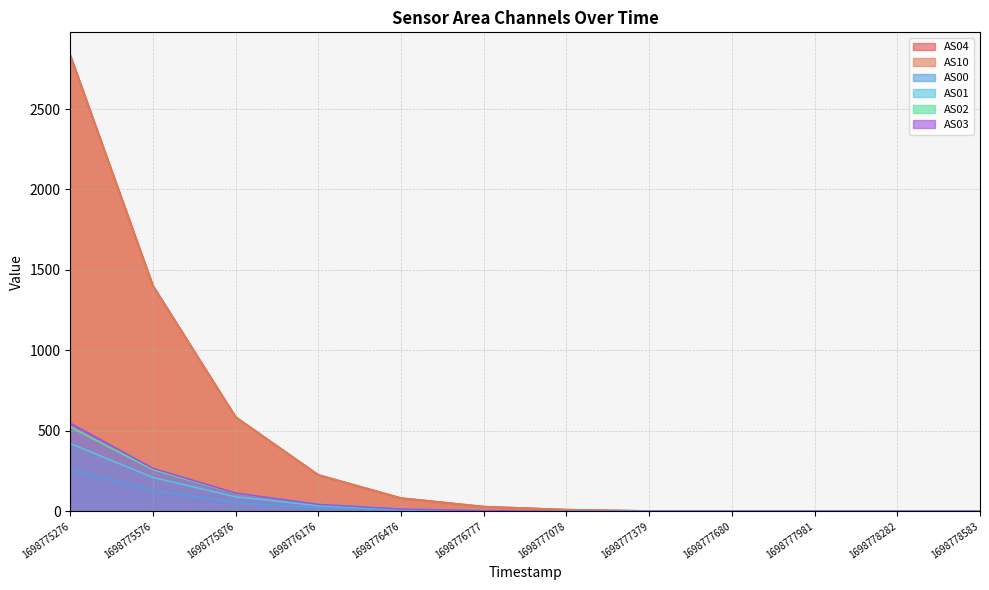

True or false: AS03 and AS04 intersect in this chart.

False